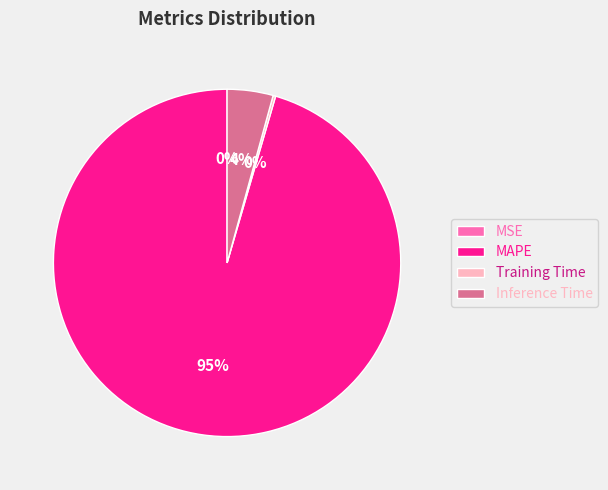

Is it true that Inference Time is 4% of the pie?

True